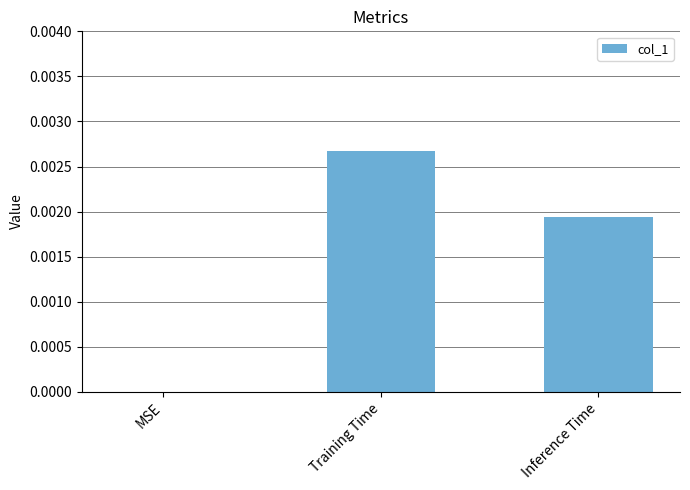

Between Training Time and MSE, which is larger?

Training Time